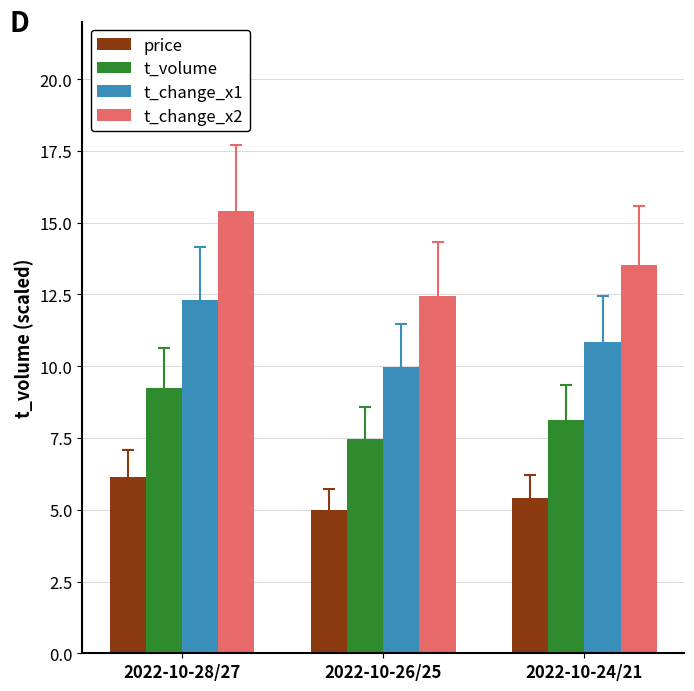

What is the difference between the t_change_x2 values at 2022-10-26/25 and 2022-10-28/27?

2.9